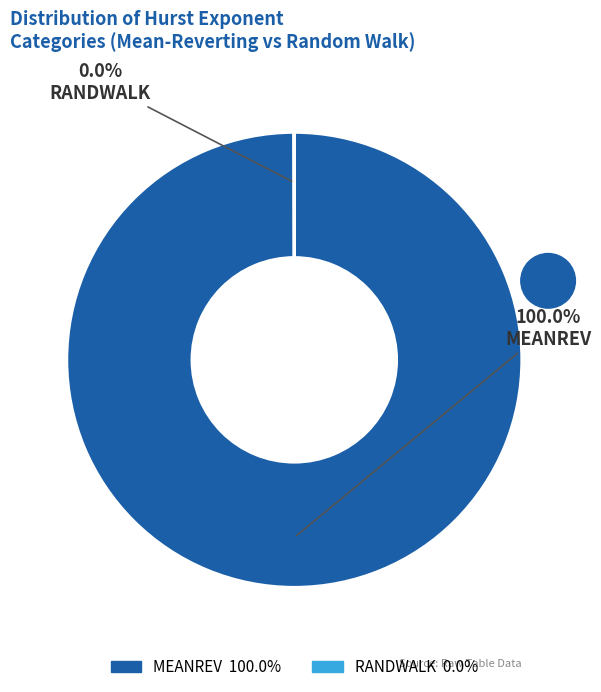

To the nearest percent, what percentage of the pie is MEANREV?

100%